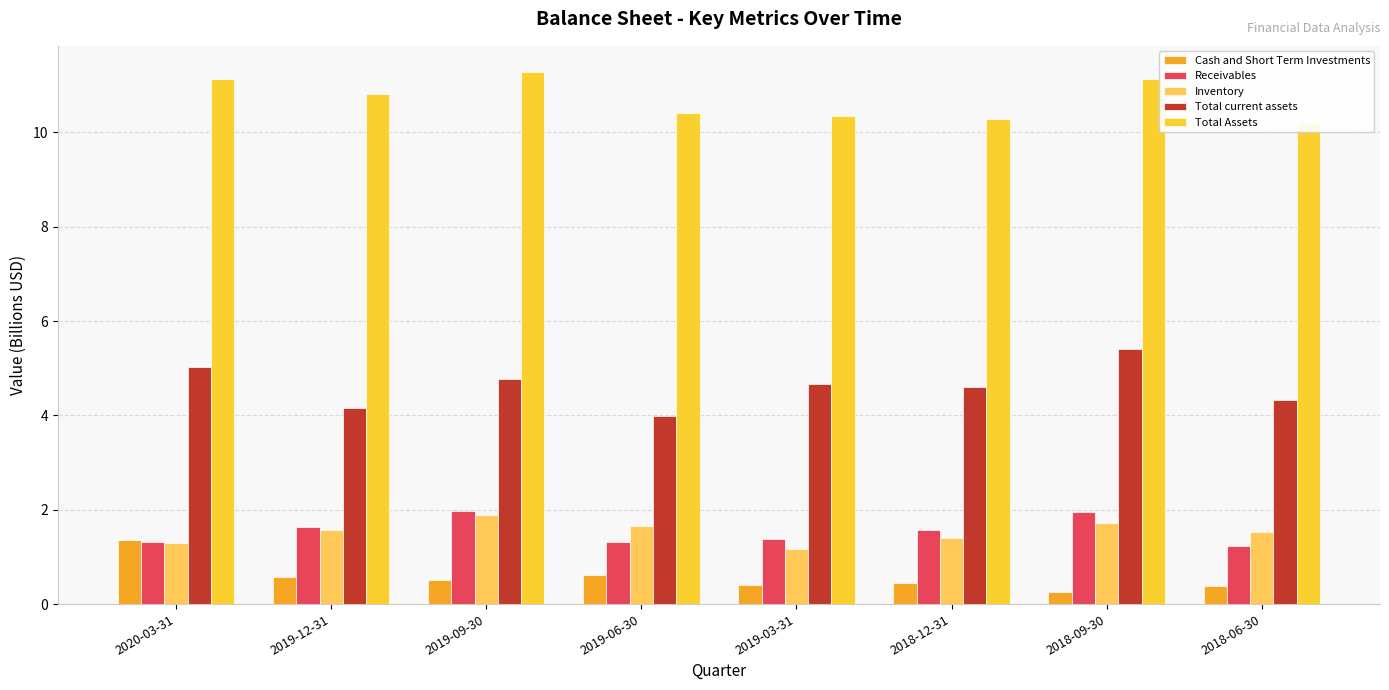

At which label is Inventory closest to 1?

2019-03-31